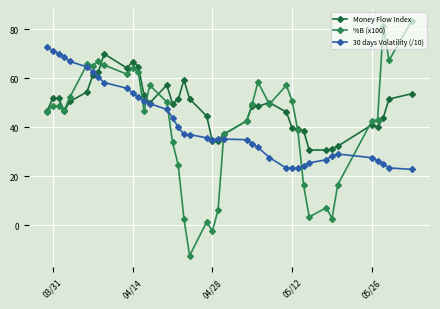

True or false: Money Flow Index has more than 1 interior local peaks.

True